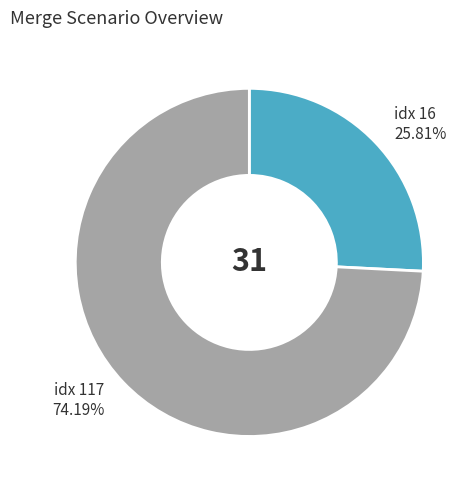

Is there a majority slice in this chart?

Yes